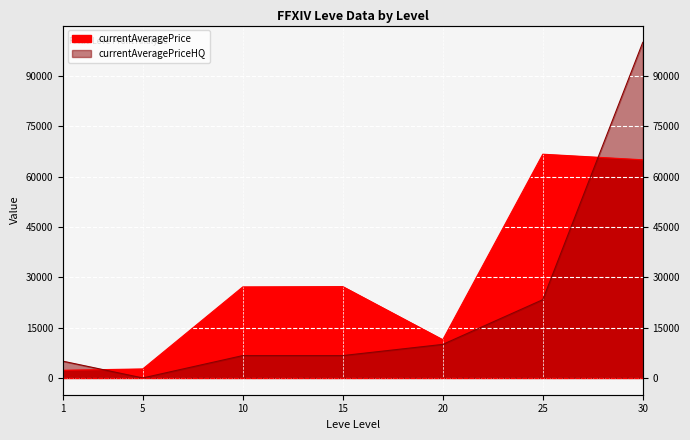

What is the total value across all series at 20?

21383.8